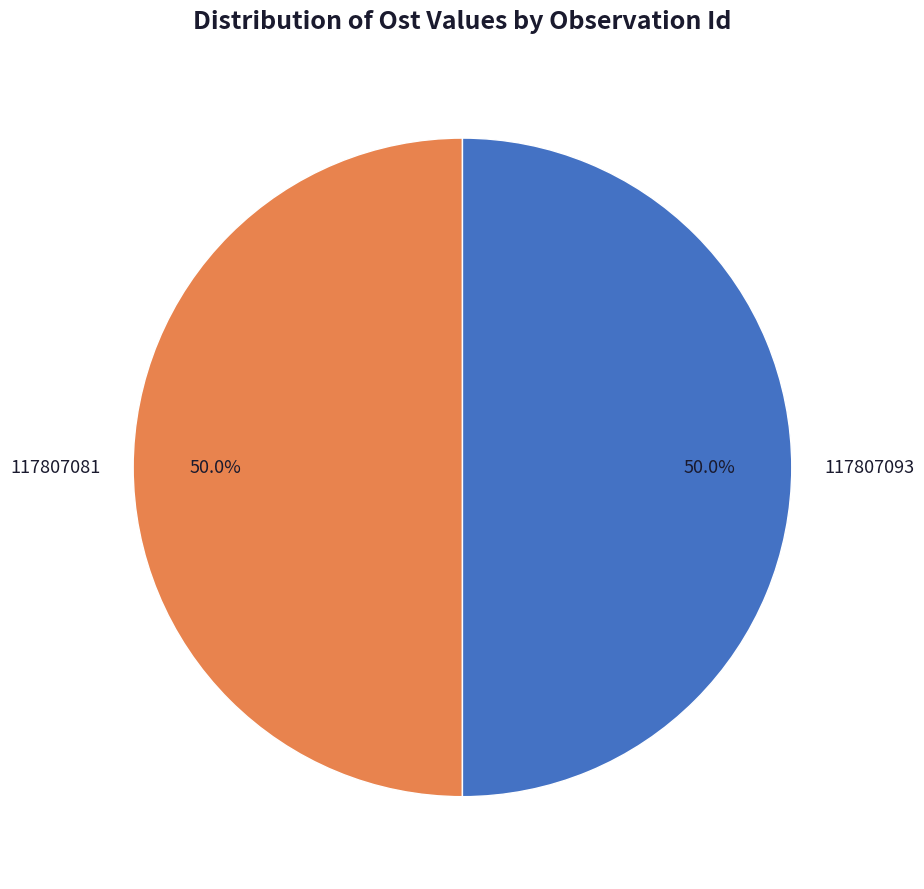

What portion of the pie excludes 117807081?

50.0%